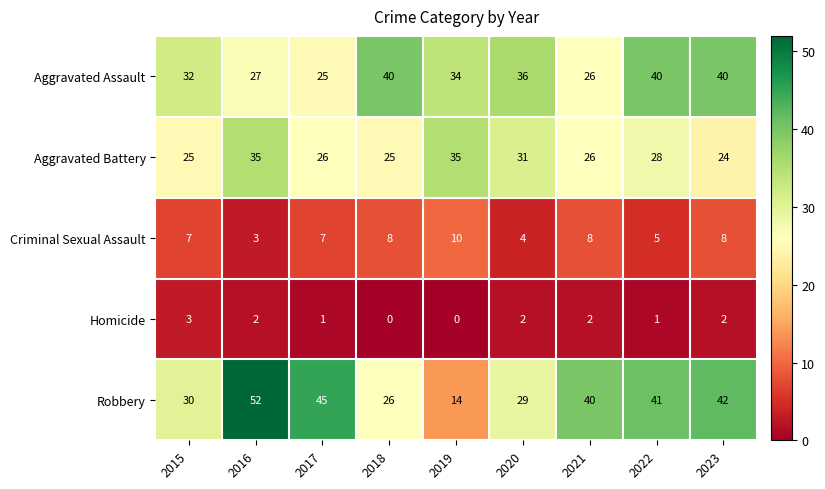

At which label does Robbery first exceed 40?

2016